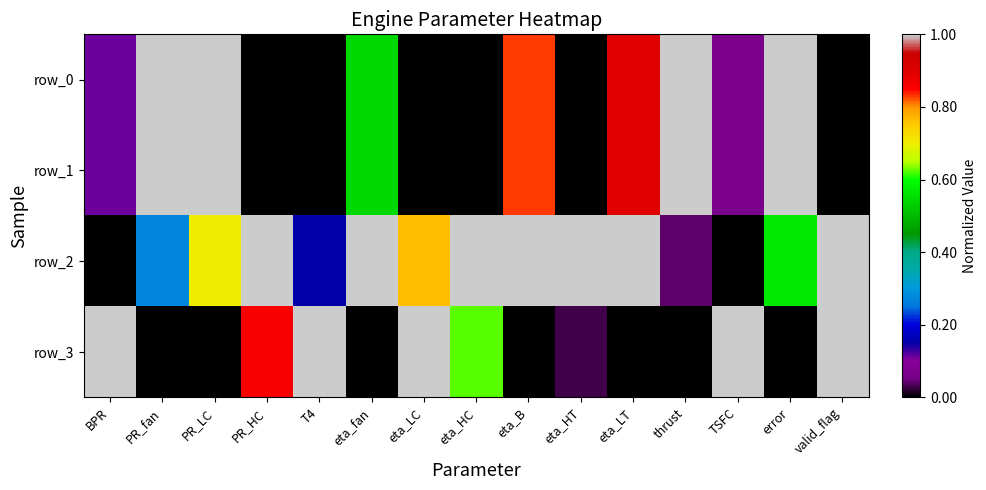

List the labels in order of row_3 value, largest first.

BPR, T4, eta_LC, TSFC, valid_flag, PR_HC, eta_HC, eta_HT, PR_fan, PR_LC, eta_fan, eta_B, eta_LT, thrust, error